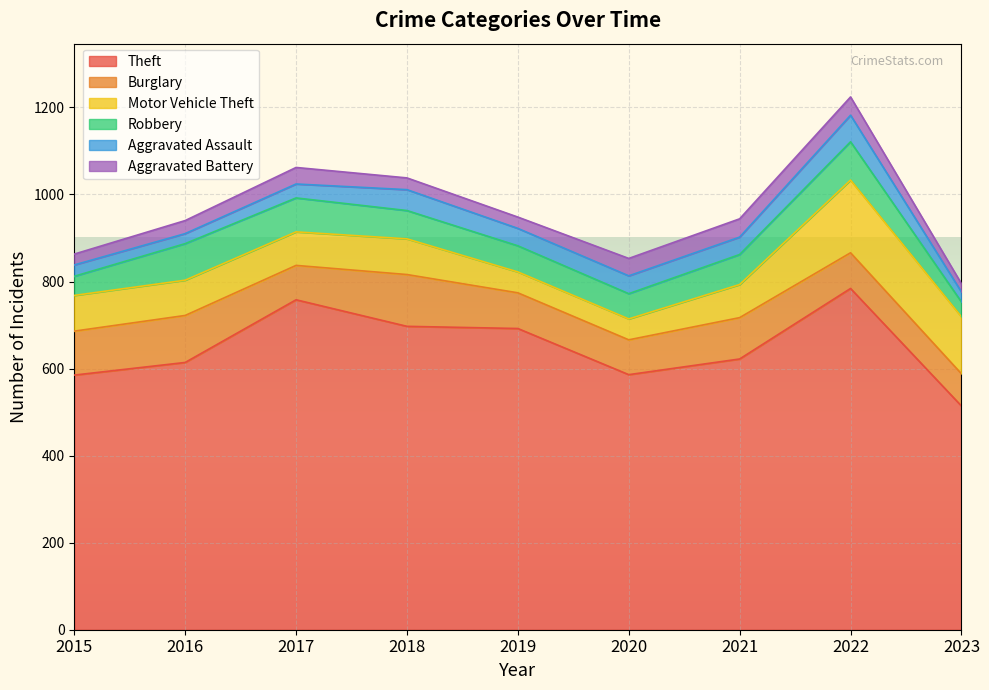

How many values in the Burglary series are below 82?

3